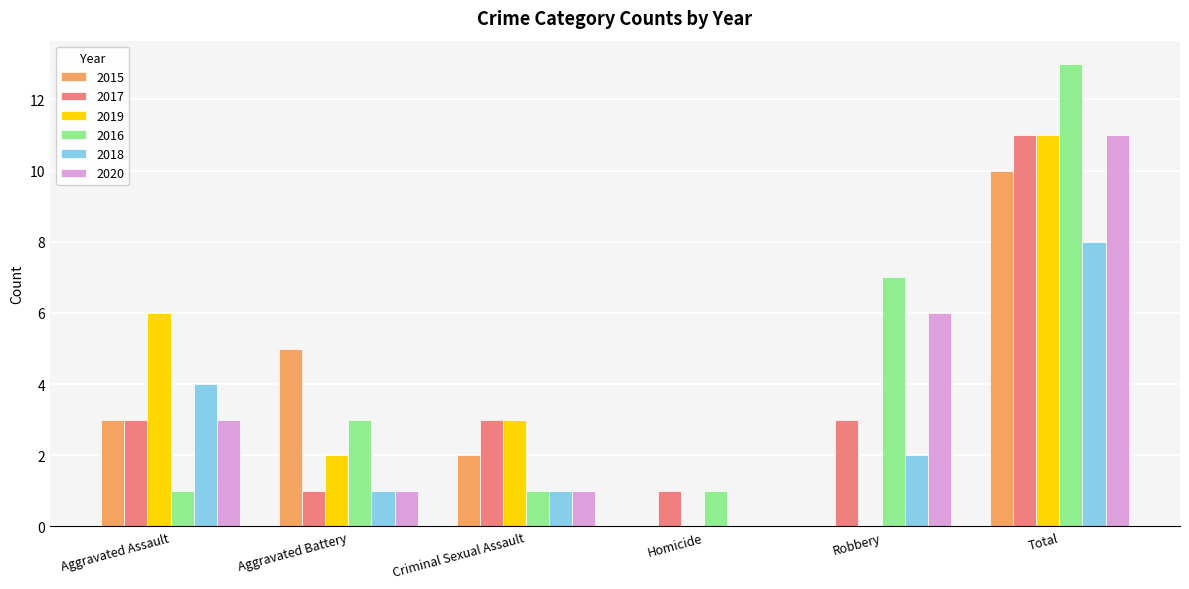

Reading left to right, transcribe all the data shown in this chart.

2015: Aggravated Assault=3	Aggravated Battery=5	Criminal Sexual Assault=2	Homicide=0	Robbery=0	Total=10
2017: Aggravated Assault=3	Aggravated Battery=1	Criminal Sexual Assault=3	Homicide=1	Robbery=3	Total=11
2019: Aggravated Assault=6	Aggravated Battery=2	Criminal Sexual Assault=3	Homicide=0	Robbery=0	Total=11
2016: Aggravated Assault=1	Aggravated Battery=3	Criminal Sexual Assault=1	Homicide=1	Robbery=7	Total=13
2018: Aggravated Assault=4	Aggravated Battery=1	Criminal Sexual Assault=1	Homicide=0	Robbery=2	Total=8
2020: Aggravated Assault=3	Aggravated Battery=1	Criminal Sexual Assault=1	Homicide=0	Robbery=6	Total=11